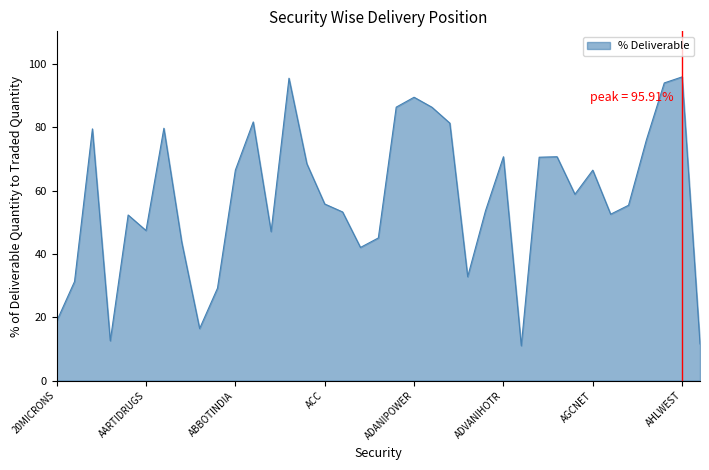

What is the maximum value shown in the chart?

95.9